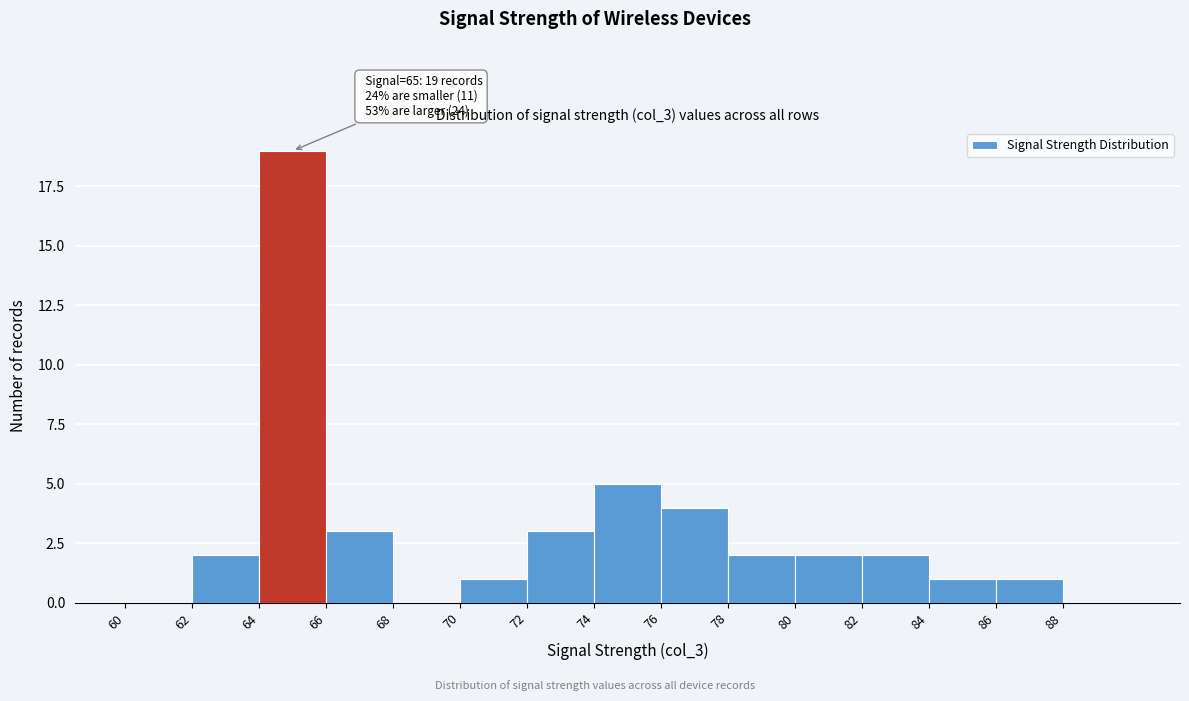

Over which range of the x-axis is the bar tallest?

64 to 66